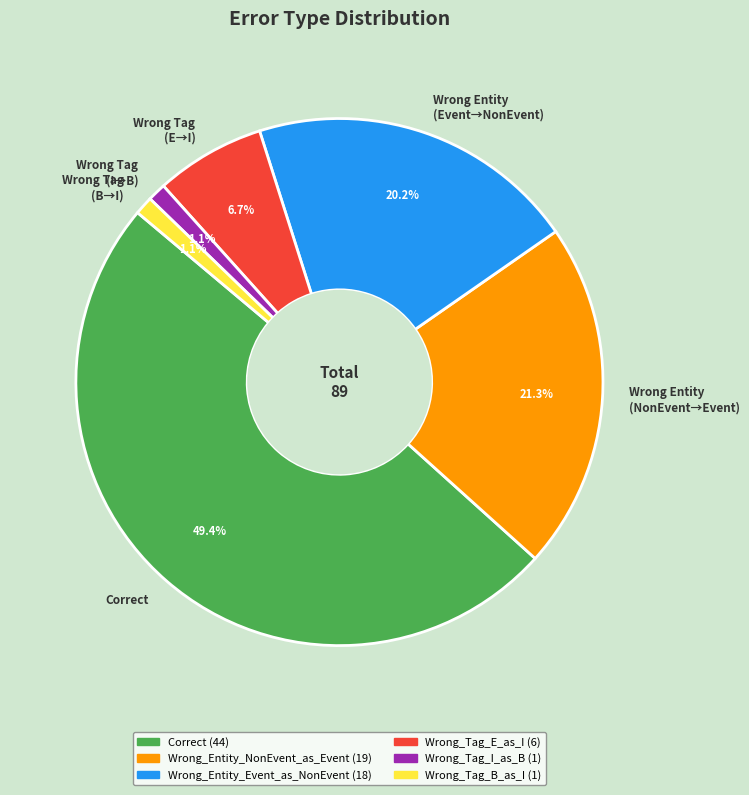

Which slice is the largest?

Correct